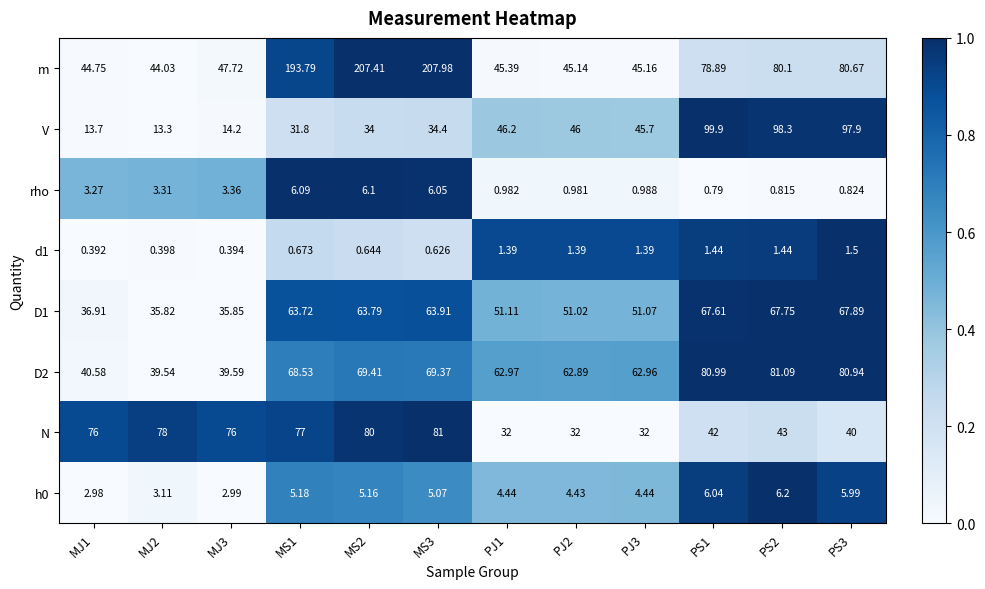

Is the value of d1 at MS3 greater than the value of D2 at PJ3?

No